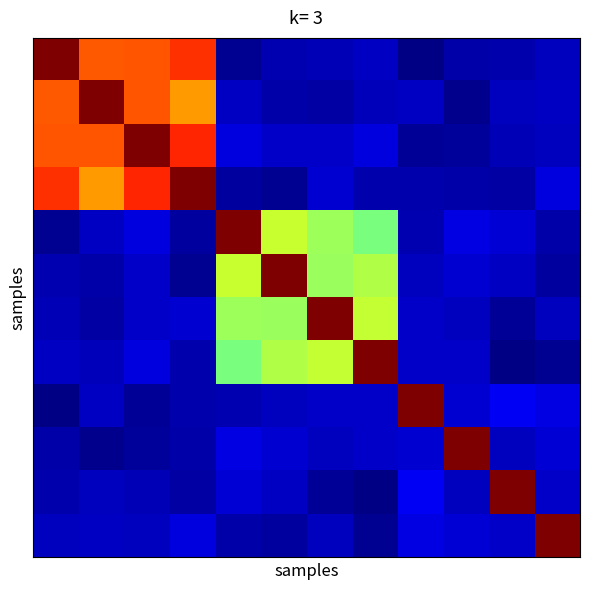

Count the number of categories in the chart.

12